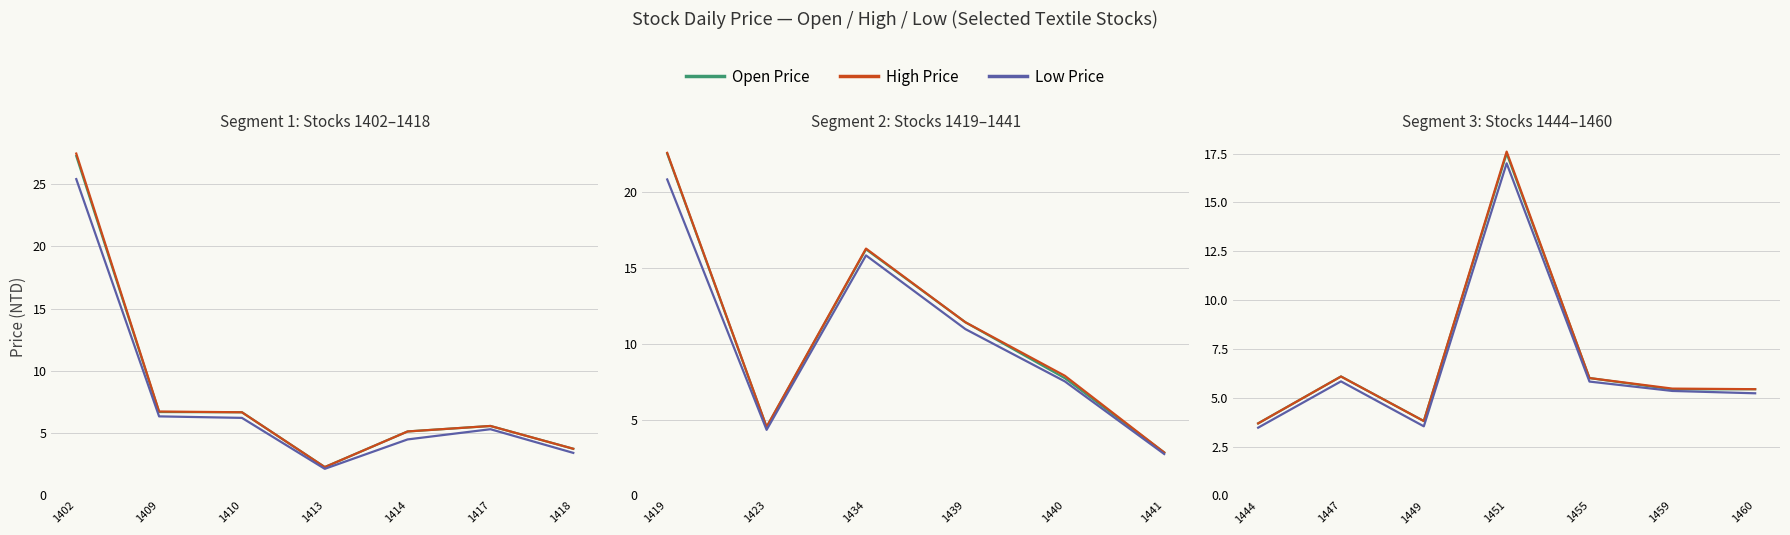

True or false: High Price and Open Price cross at least once.

False